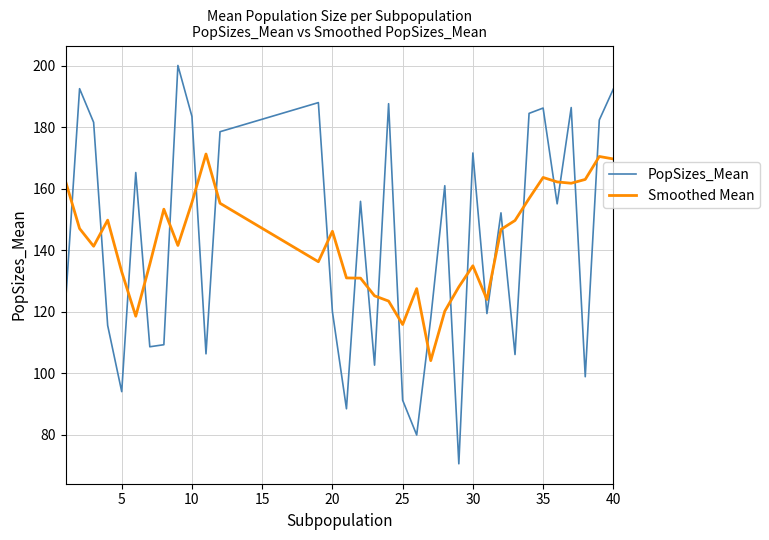

What is the difference between the maximum and minimum values in the PopSizes_Mean series?

129.6